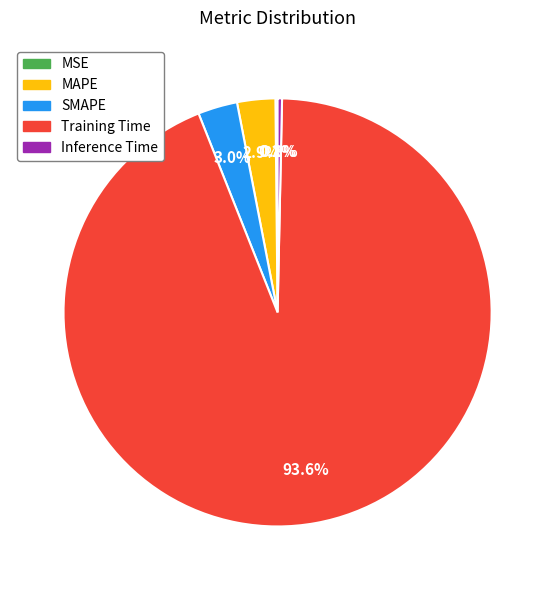

Between Training Time and MAPE, which is larger?

Training Time